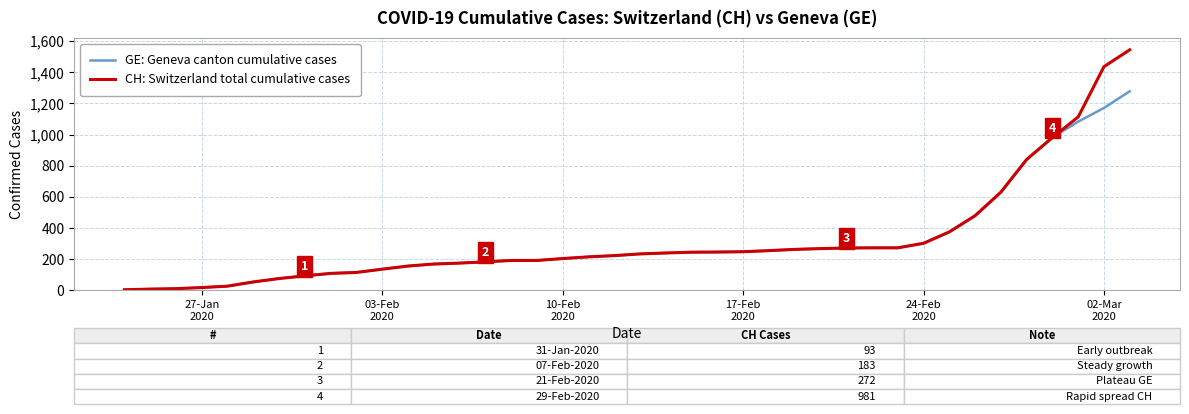

At how many categories does at least one series exceed 1021?

3